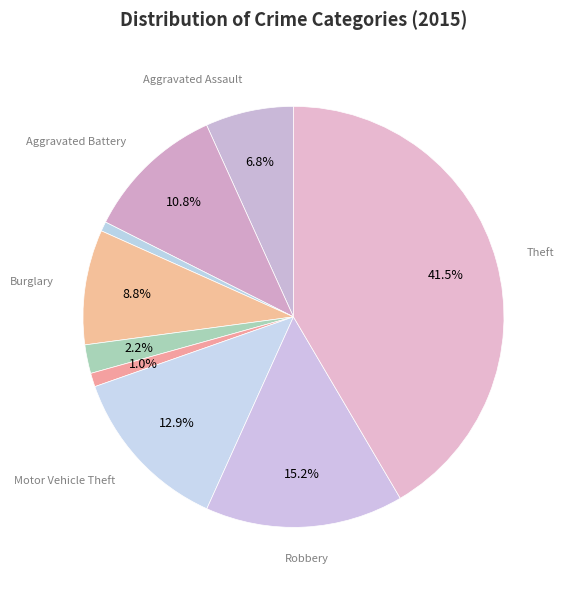

How many slices are in this pie chart?

9